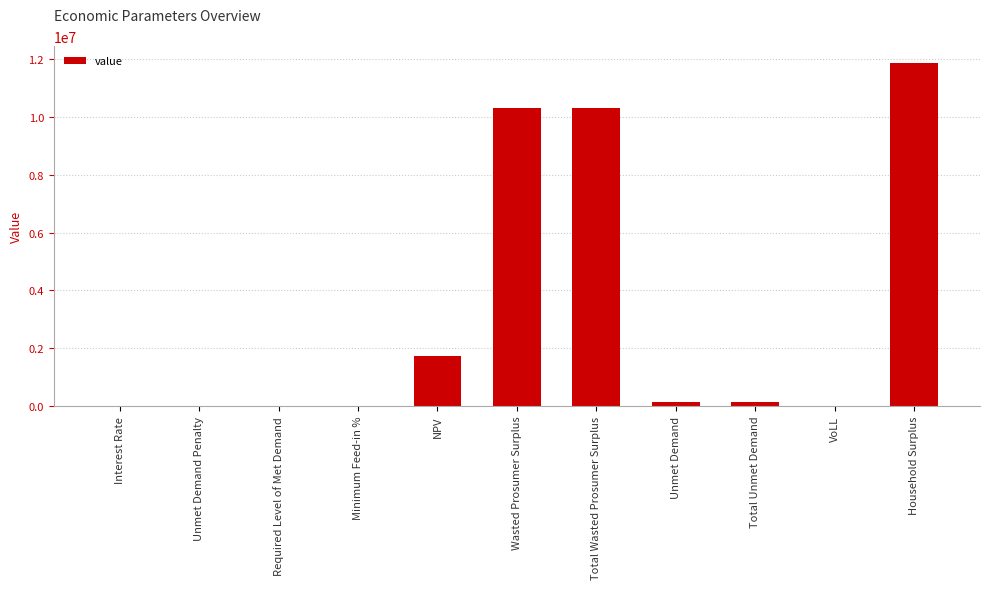

Are the bars grouped side by side (vs. stacked)?

No